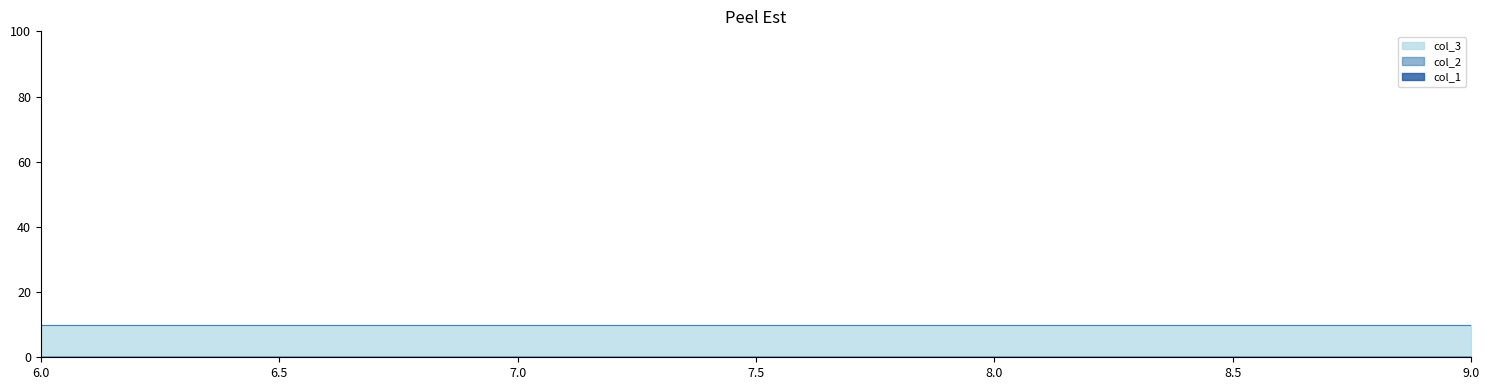

Which series changed the most between 7 and 9?

col_1